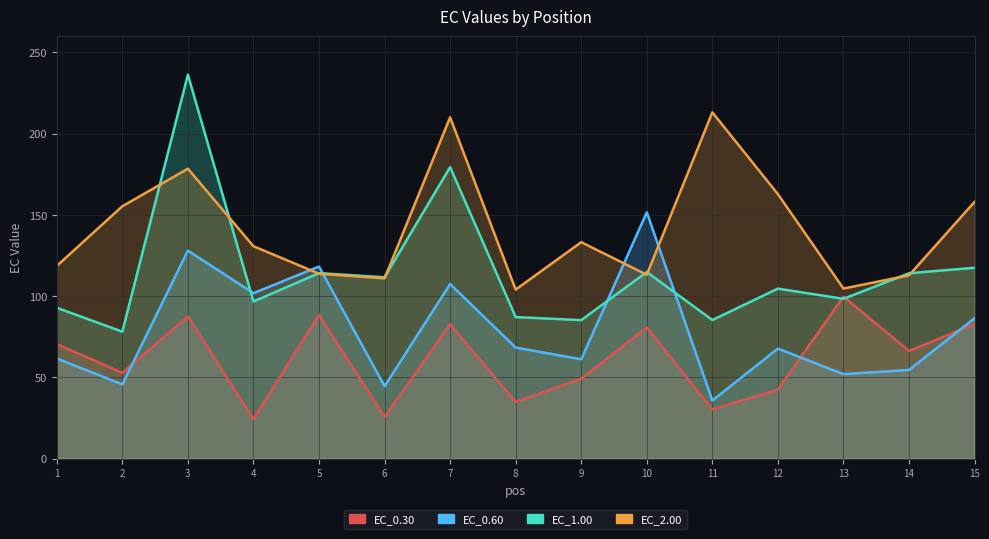

Count the number of data series in this chart.

4